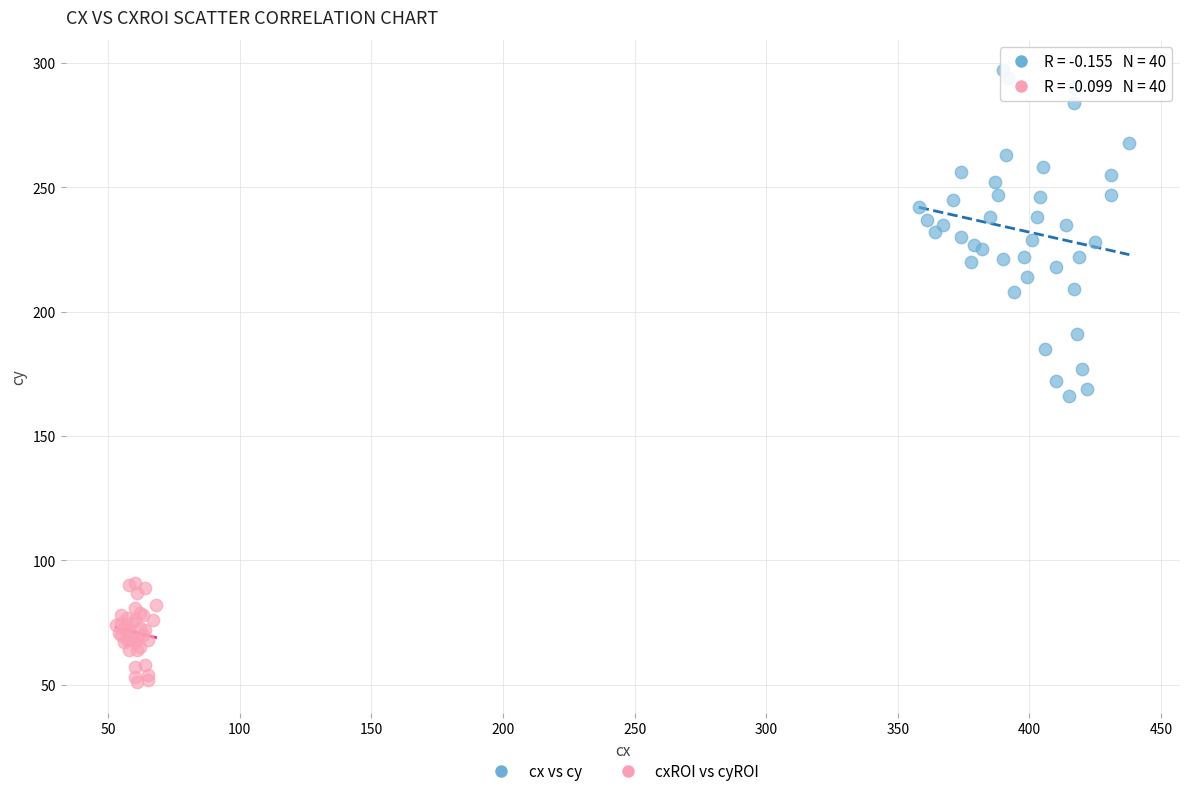

Which series contains the lowest Y value?

cxROI vs cyROI